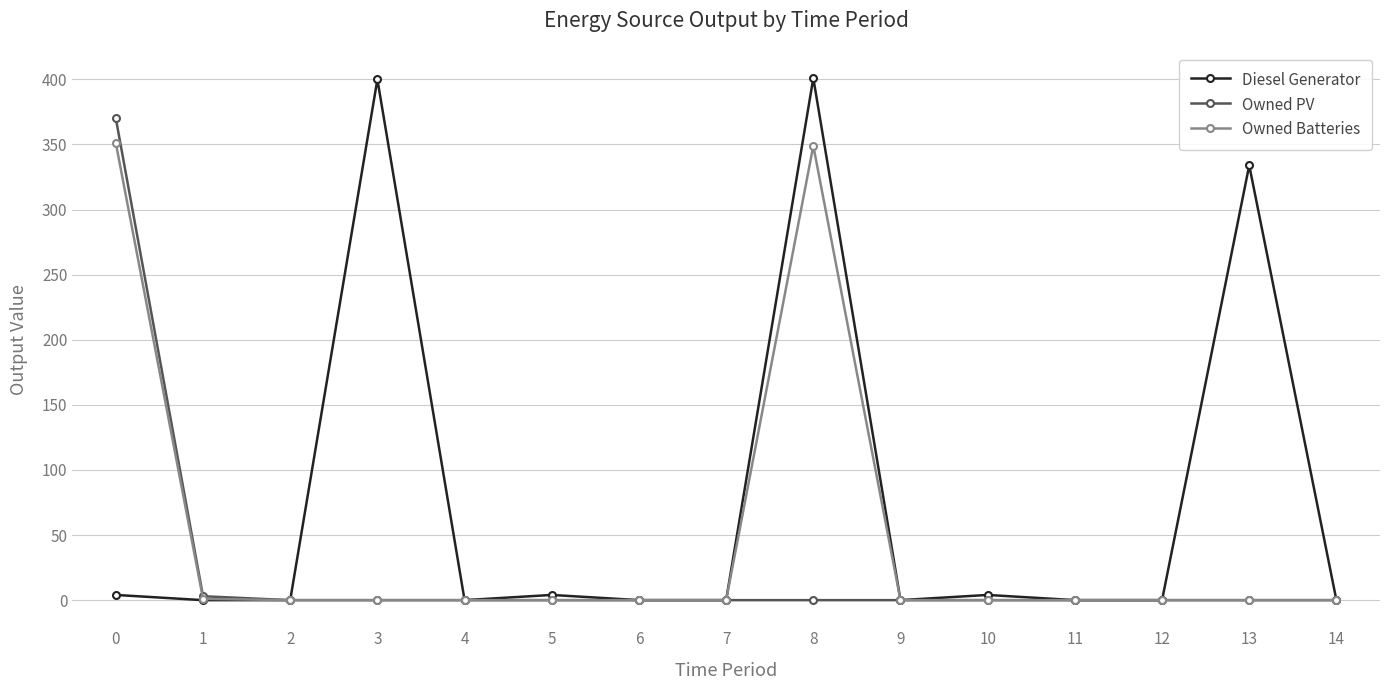

What is the maximum value for Owned Batteries?

351